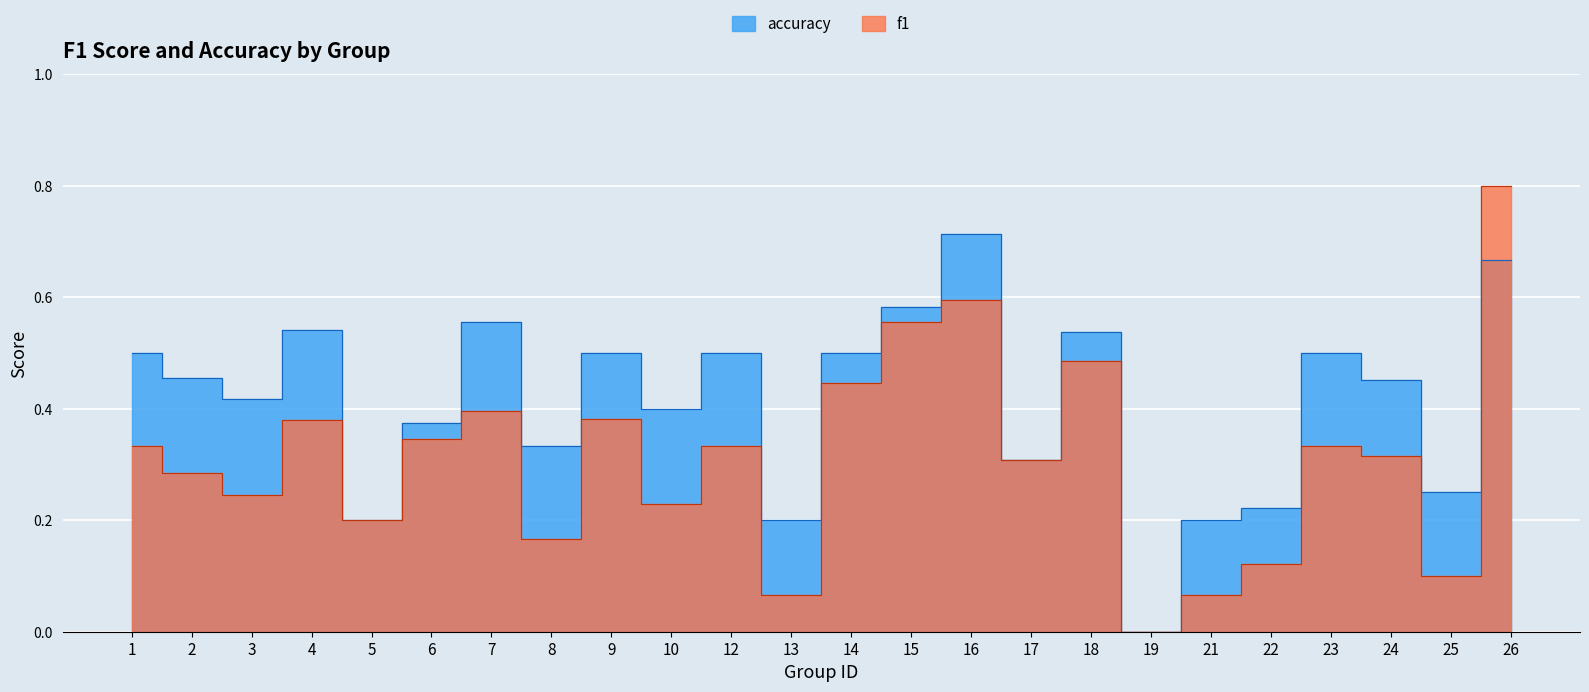

True or false: accuracy has more than 0 interior local peaks.

True